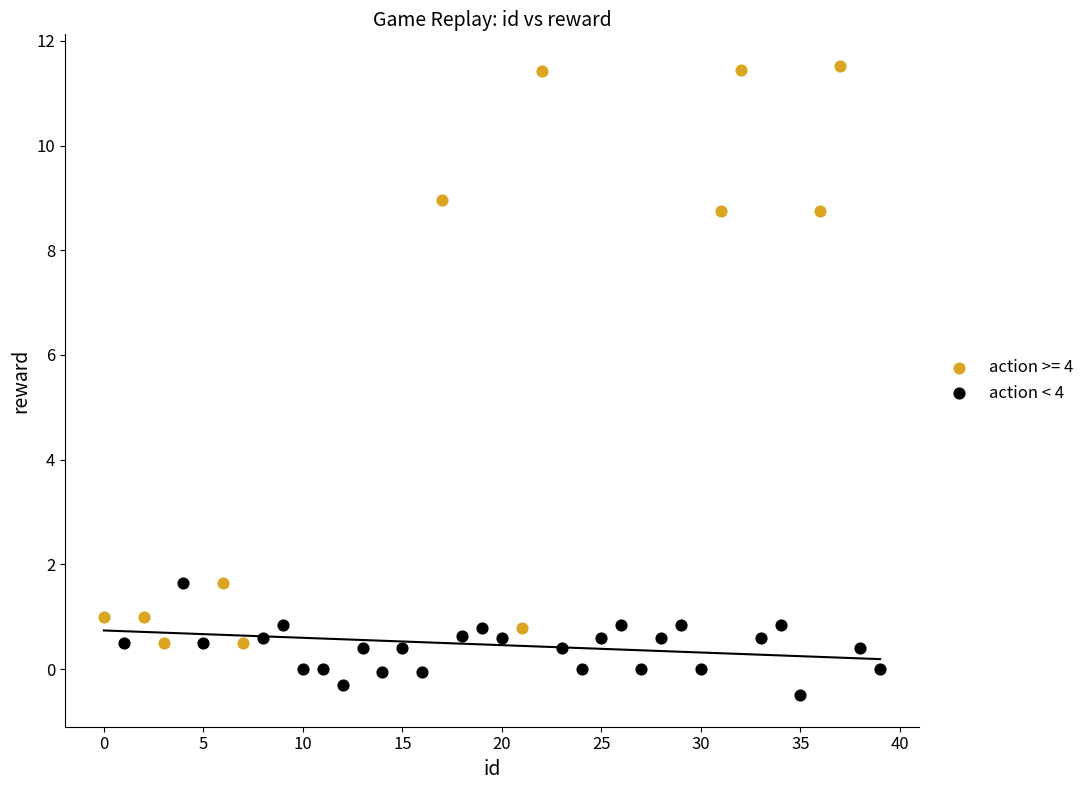

Which series reaches the minimum Y coordinate?

action < 4